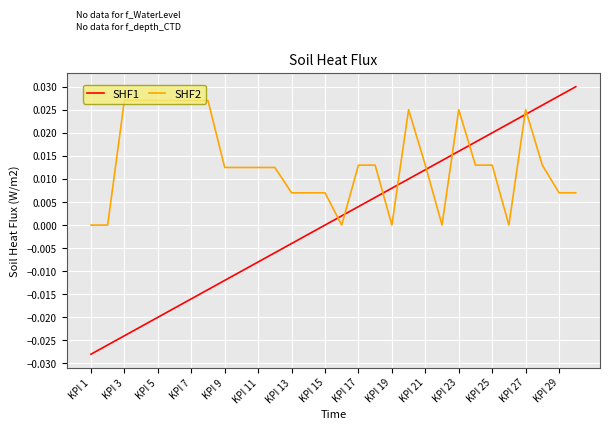

Which series has the largest total across all categories?

SHF2